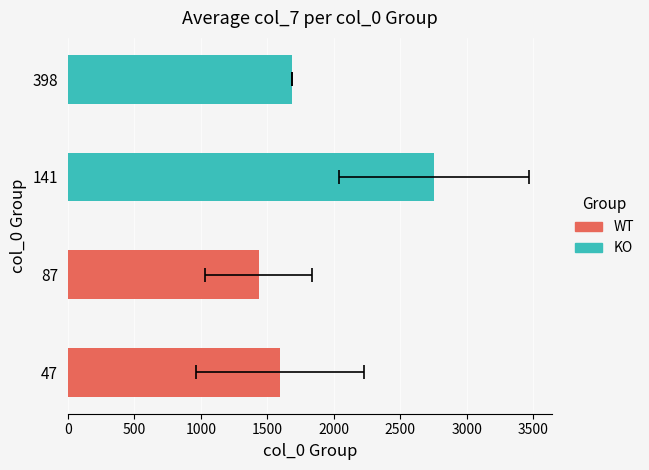

How many bars are there in each group?

2